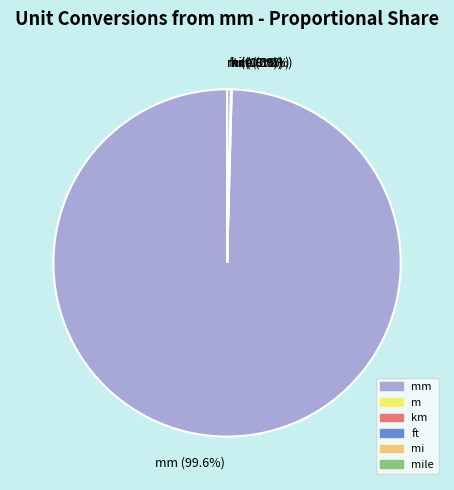

Between mm (99.6%) and ft (0.3%), which is larger?

mm (99.6%)